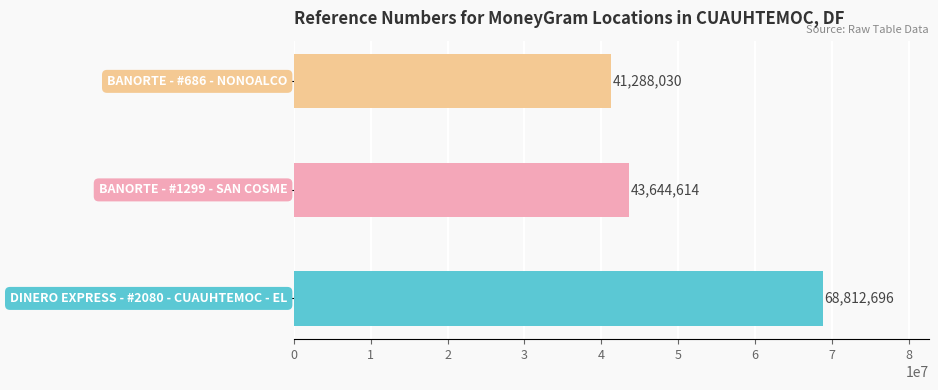

What is the difference between the values at DINERO EXPRESS - #2080 - CUAUHTEMOC - EL and BANORTE - #686 - NONOALCO?

27524666